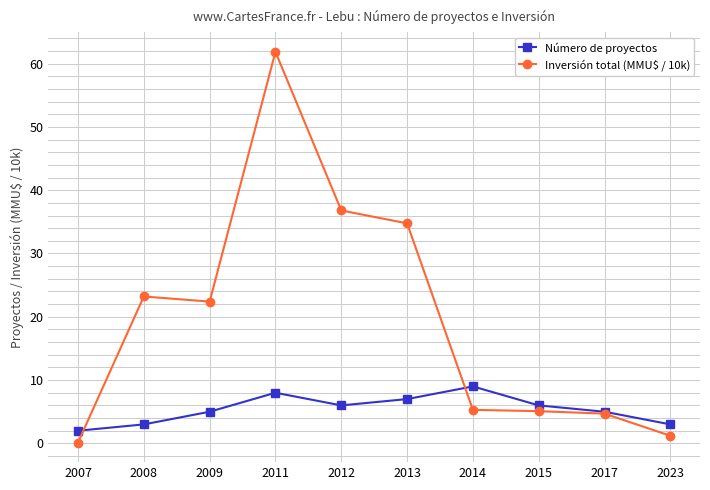

Where is the first local maximum for Número de proyectos?

2011